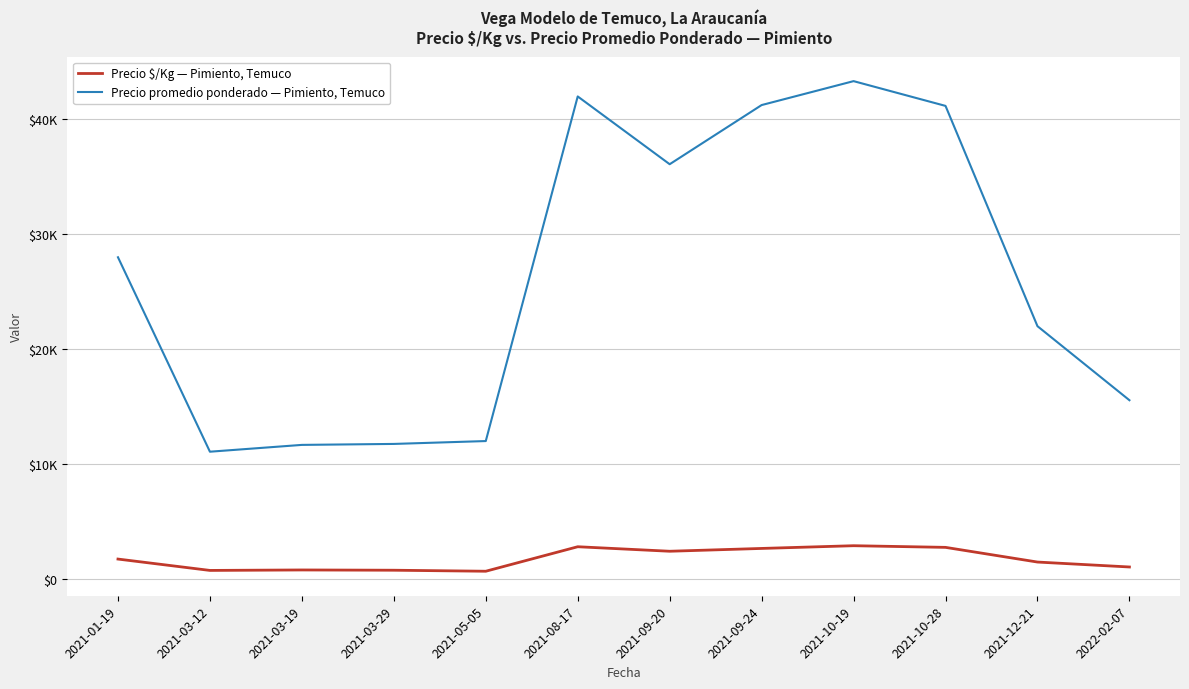

True or false: Precio promedio ponderado — Pimiento, Temuco and Precio $/Kg — Pimiento, Temuco cross at least once.

False